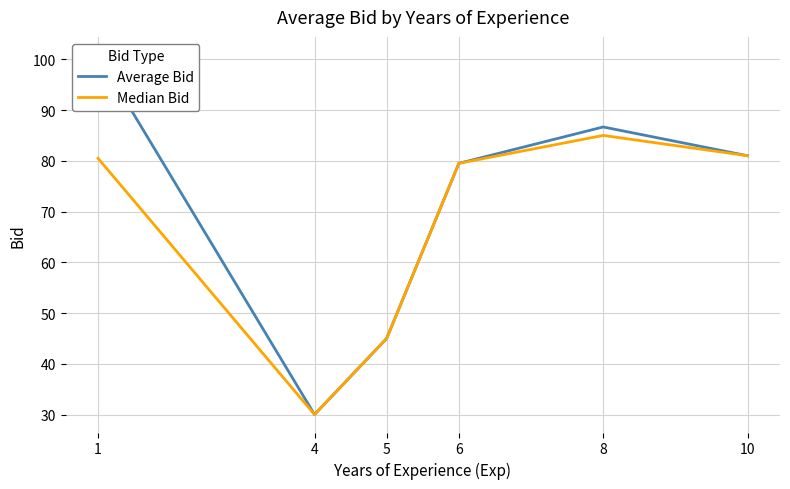

What is the spread (max minus min) of values at 1?

20.4